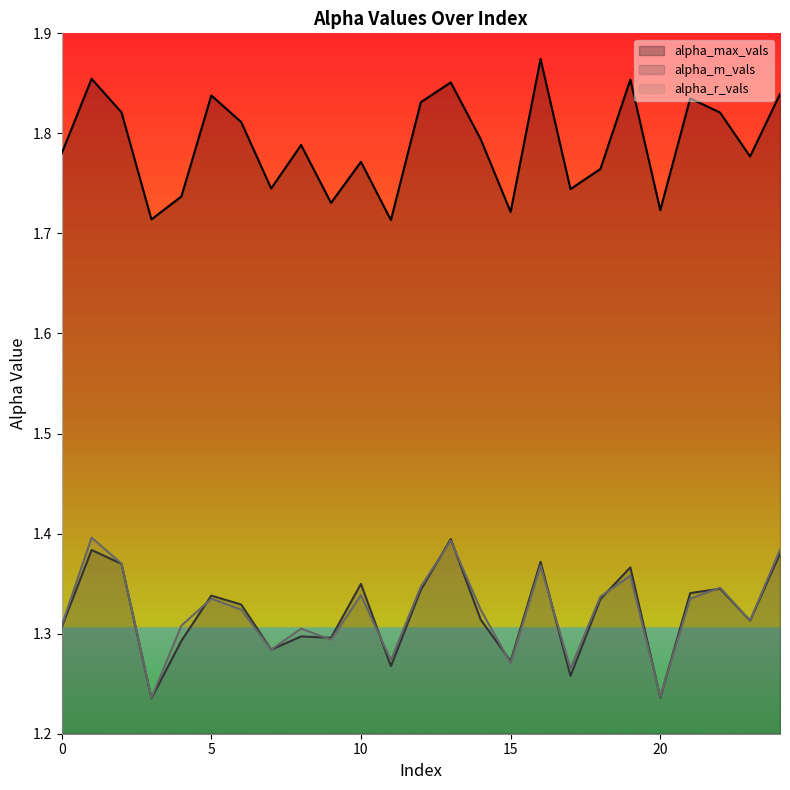

List the series in order of their peak value, highest first.

alpha_max_vals, alpha_r_vals, alpha_m_vals